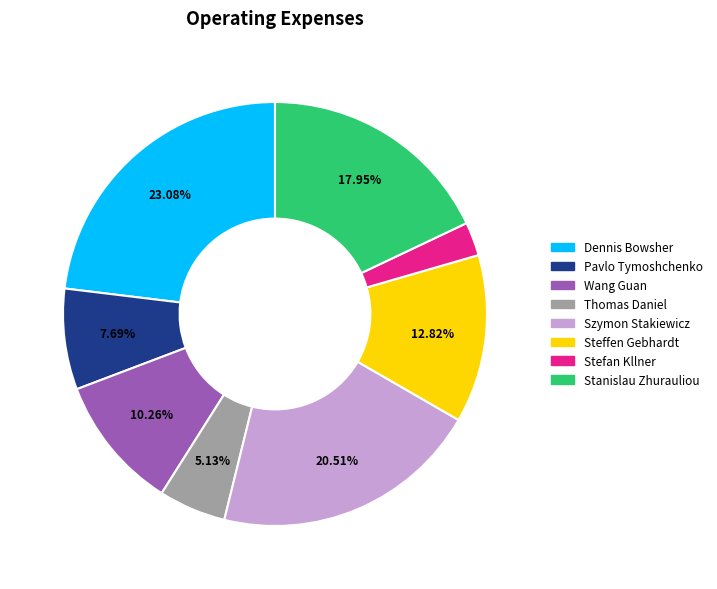

Is there any slice that represents more than half of the pie?

No